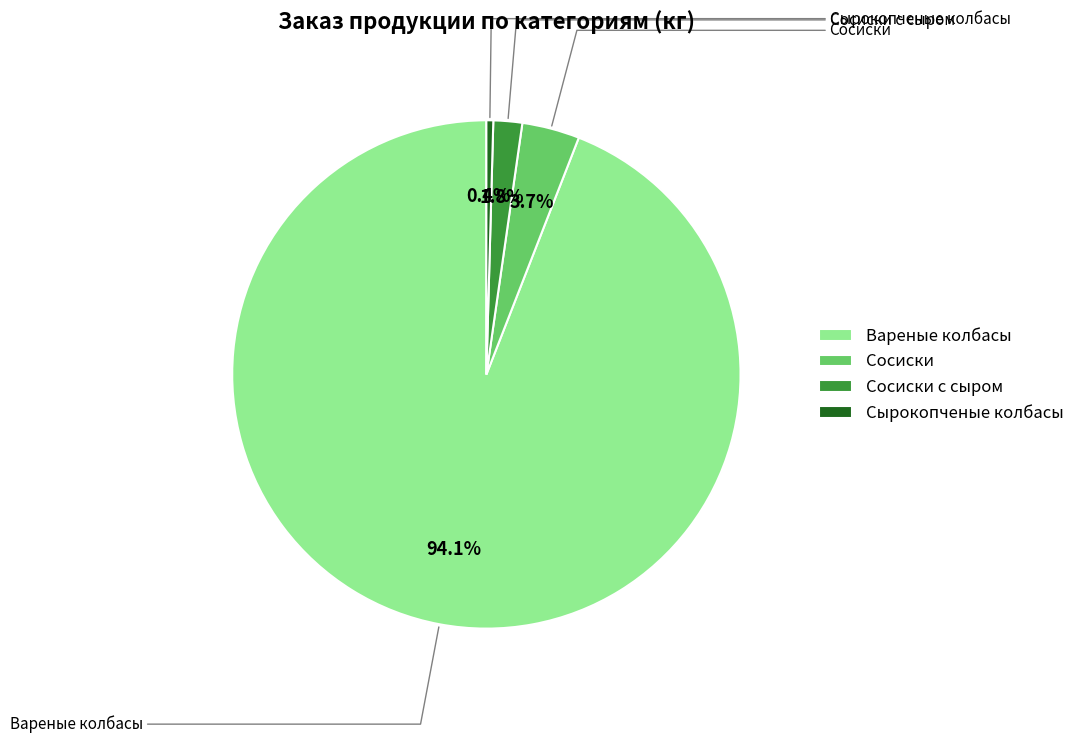

Is it true that Вареные колбасы is 94% of the pie?

True